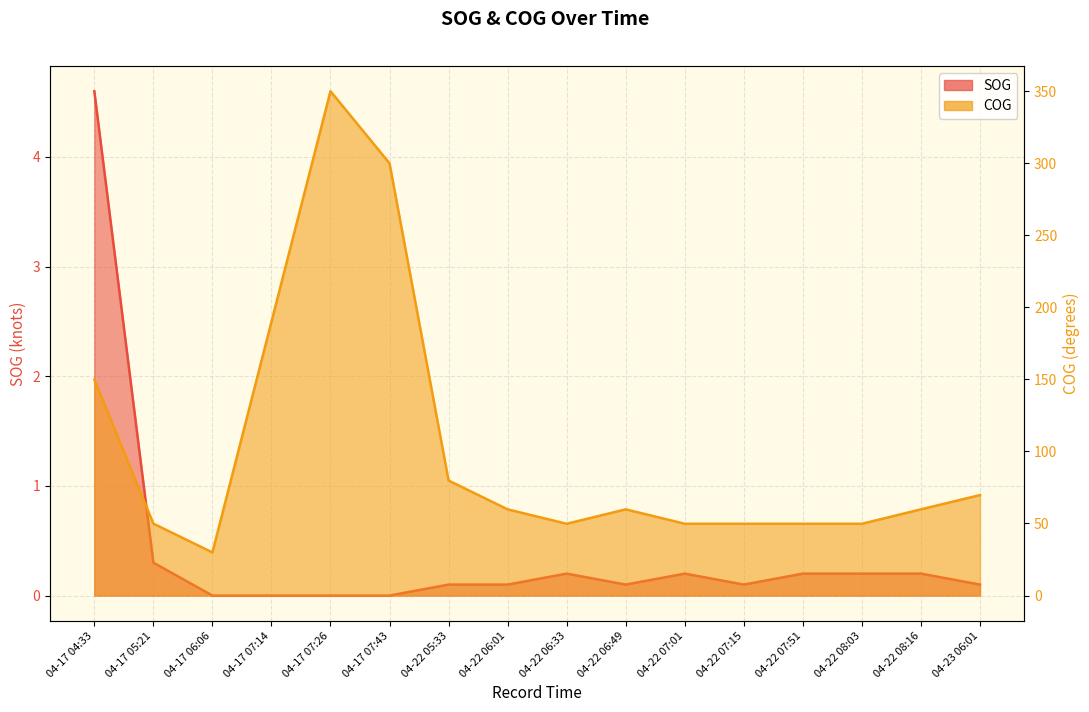

How many interior local peaks does the SOG series have?

2